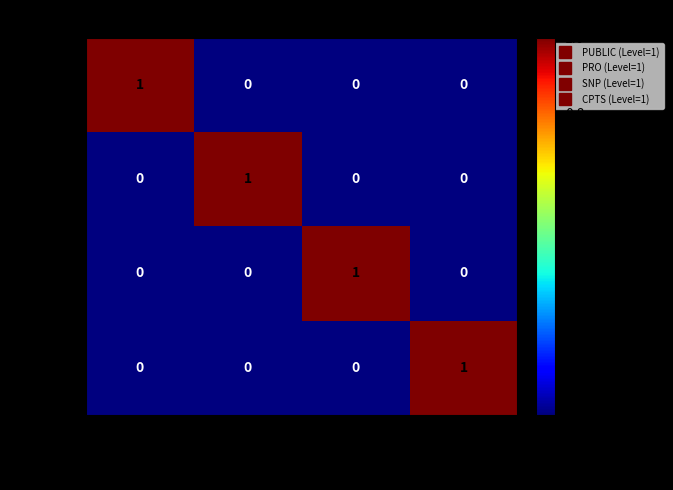

At how many categories does at least one series exceed 0?

4